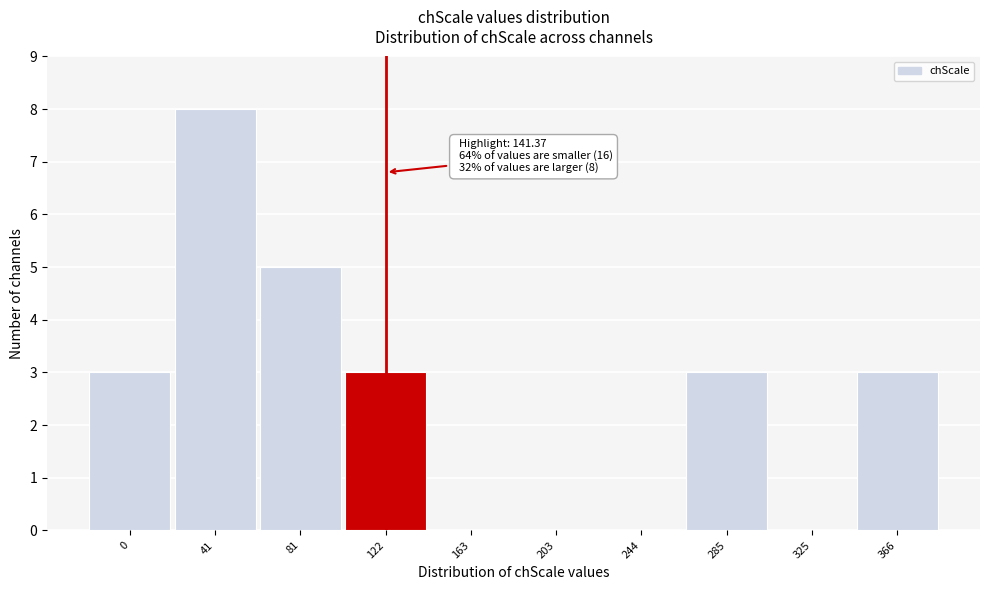

Reading left to right, transcribe all the data shown in this chart.

0=3	41=8	81=5	122=3	163=0	203=0	244=0	285=3	325=0	366=3